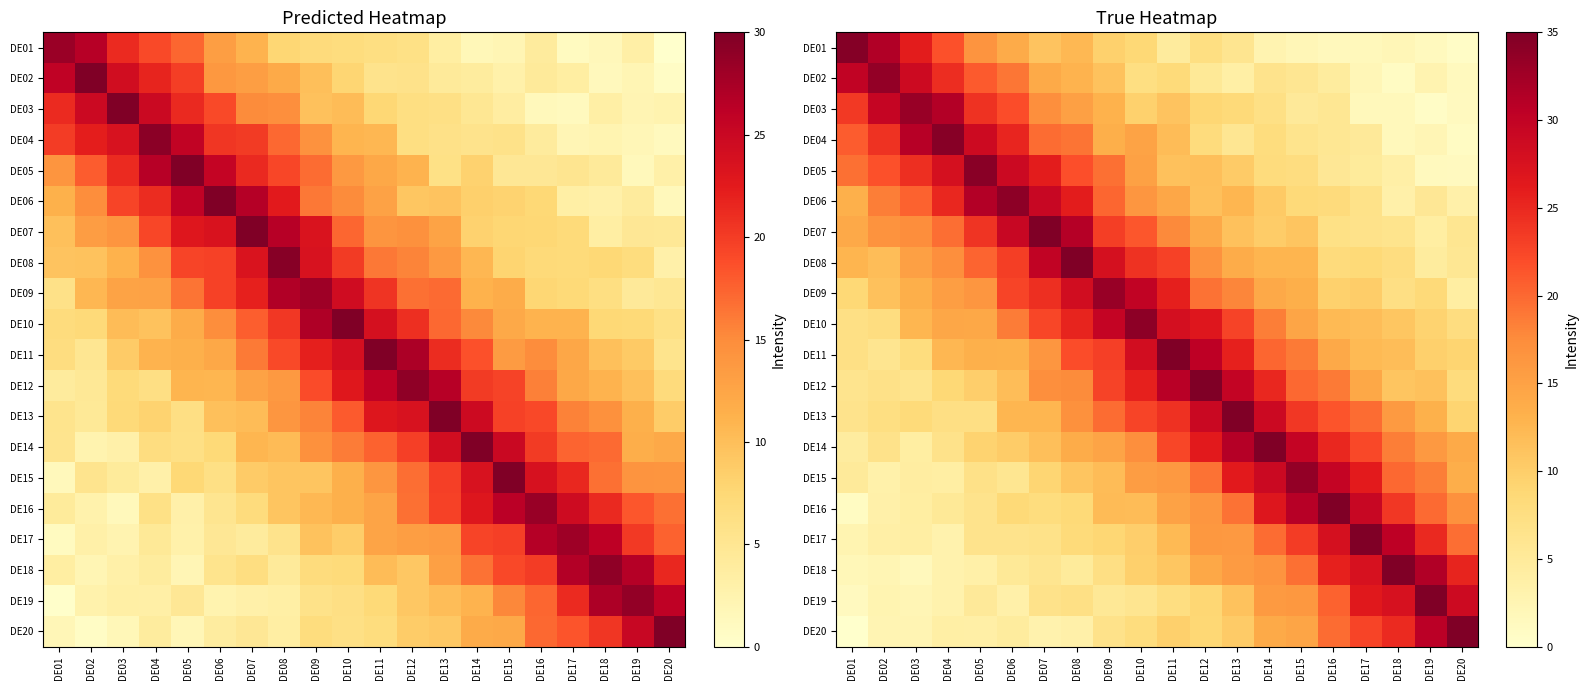

What is the average value of the DE20 series?

11.4